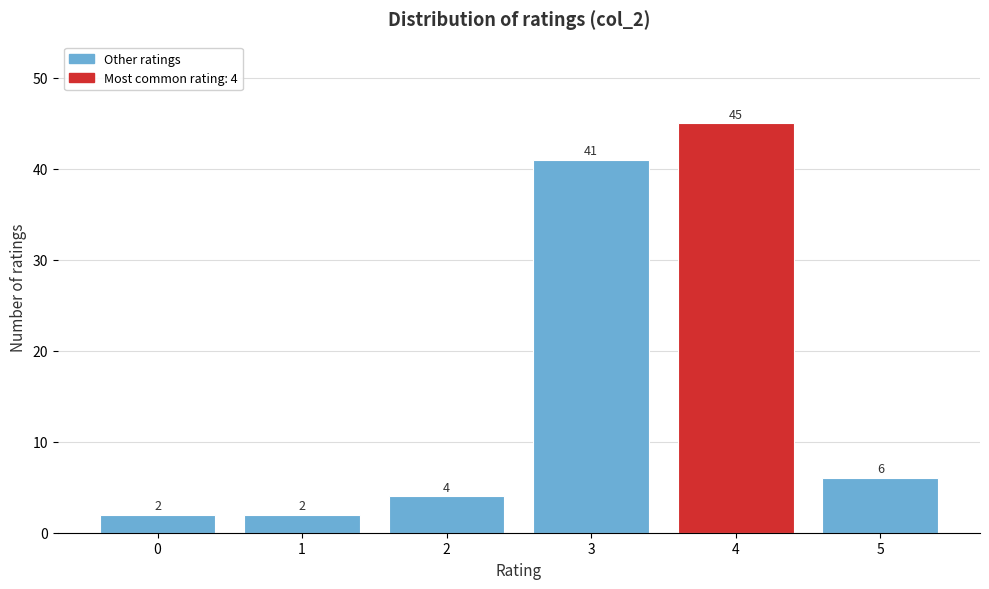

Over which range of the x-axis is the bar tallest?

3.5 to 4.5